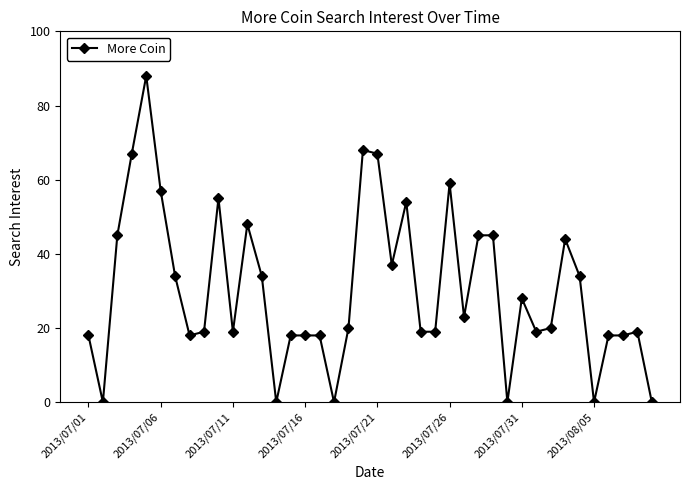

Count the number of data series in this chart.

1